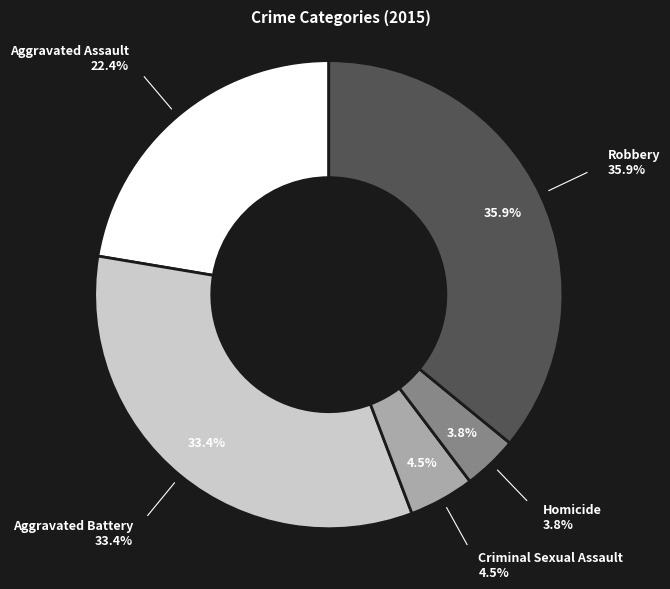

Does Aggravated Battery account for over 50% of the chart?

No